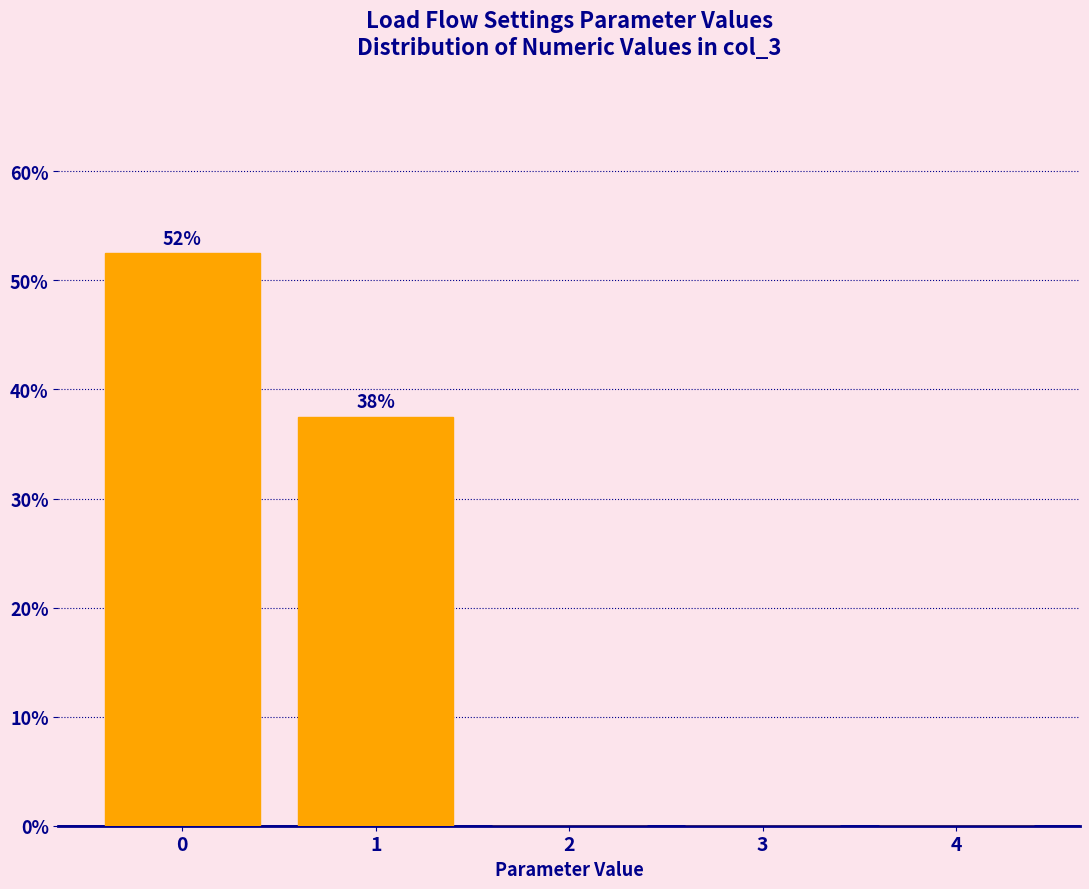

Over which range of the x-axis is the bar tallest?

-0.5 to 0.5